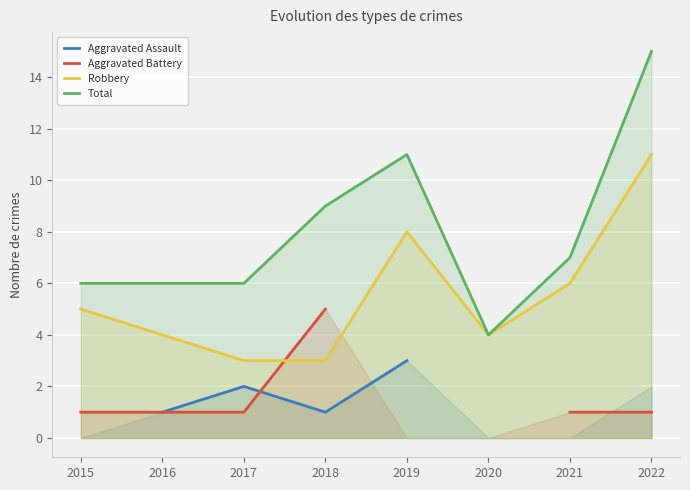

Where is Aggravated Battery nearest to the value 3?

2015